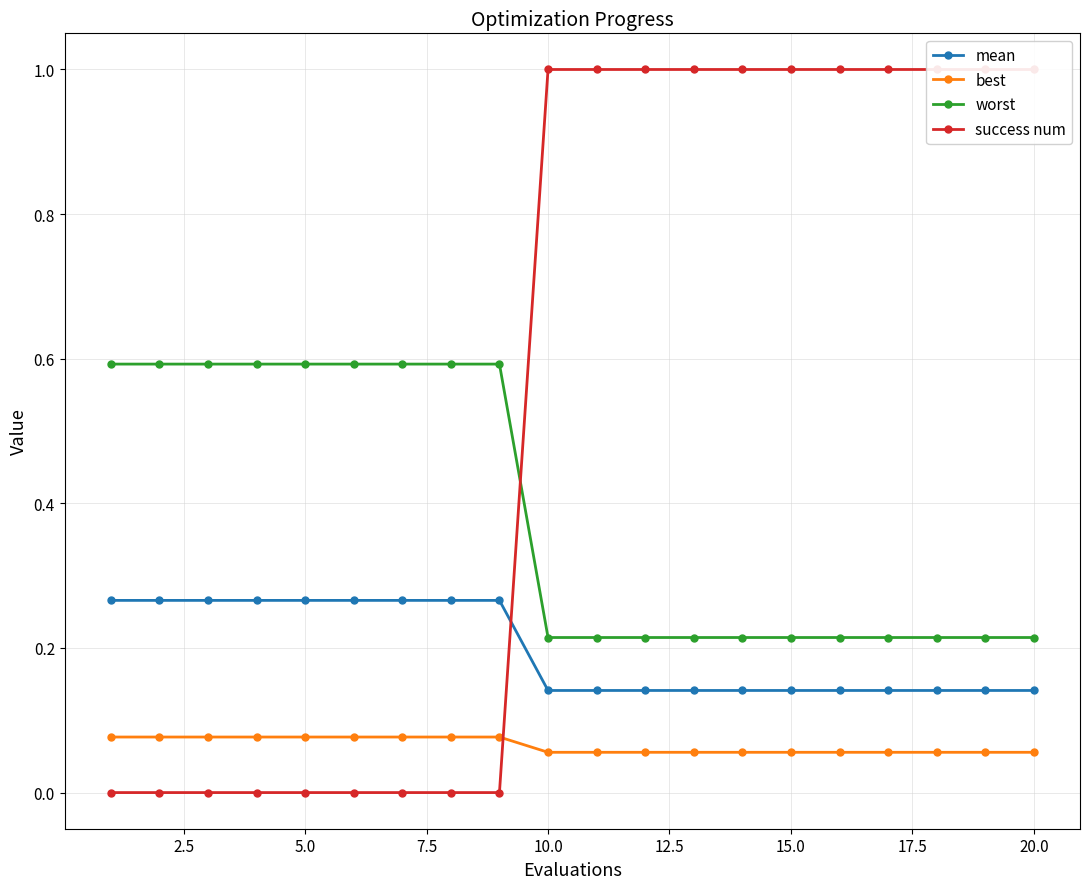

How many worst values are between 0 and 1?

20